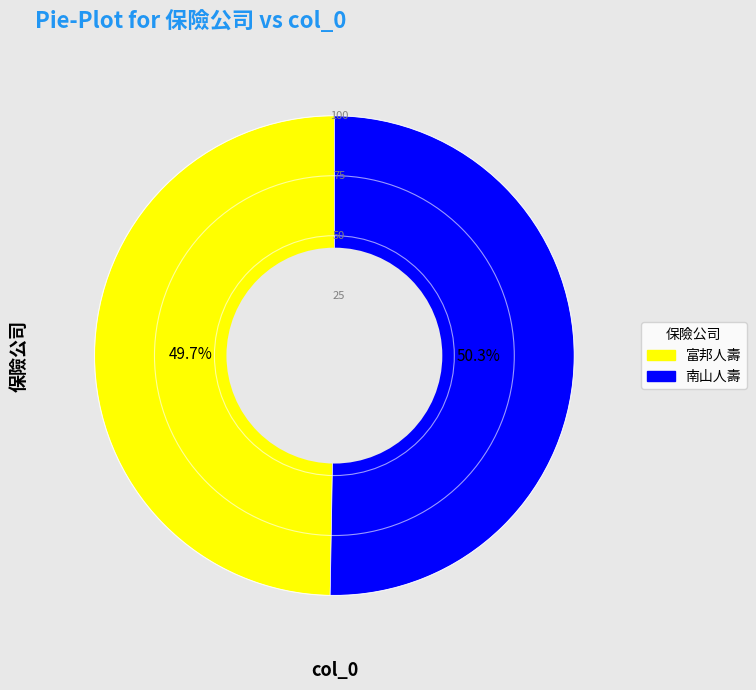

Combined, what portion of the pie is 南山人壽 and 富邦人壽?

100.0%